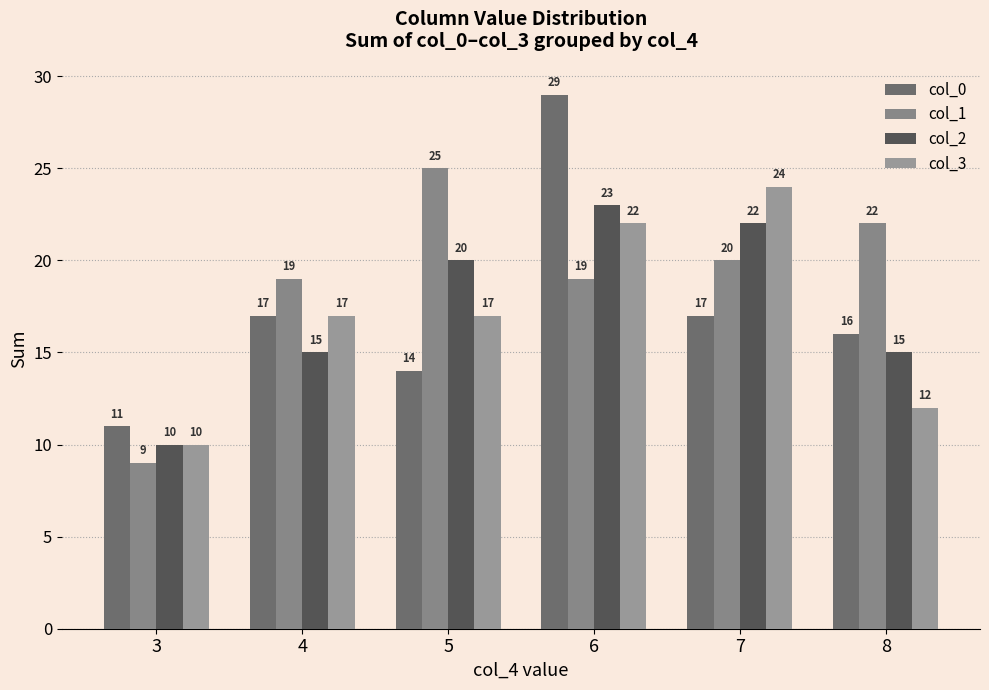

Reading right to left, list all the values displayed in this chart.

col_0: 8=16	7=17	6=29	5=14	4=17	3=11
col_1: 8=22	7=20	6=19	5=25	4=19	3=9
col_2: 8=15	7=22	6=23	5=20	4=15	3=10
col_3: 8=12	7=24	6=22	5=17	4=17	3=10